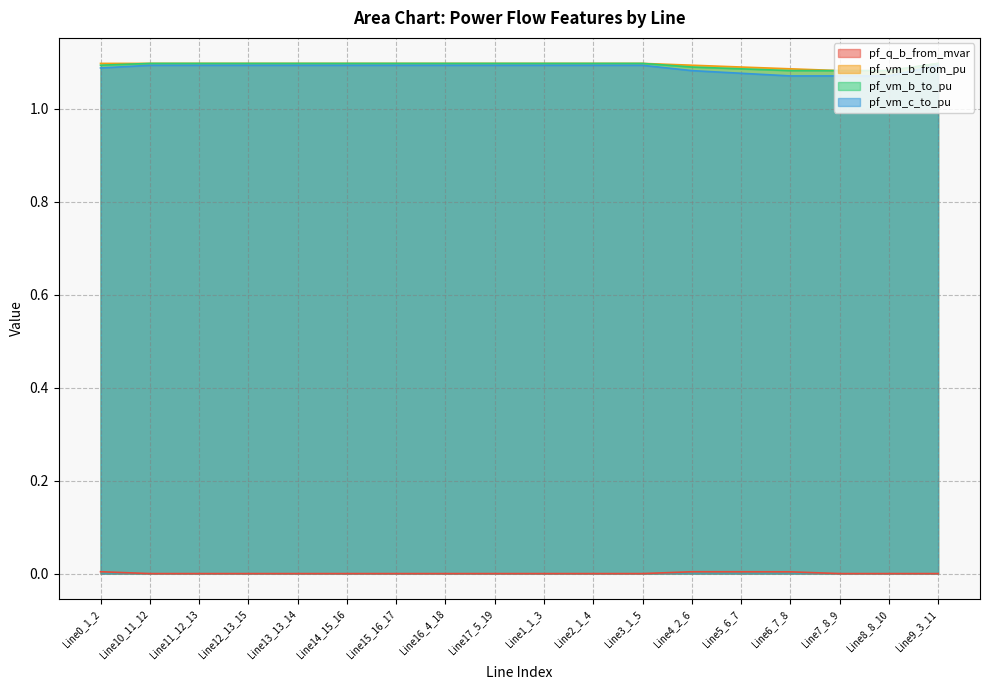

True or false: pf_vm_c_to_pu and pf_vm_b_to_pu intersect in this chart.

False